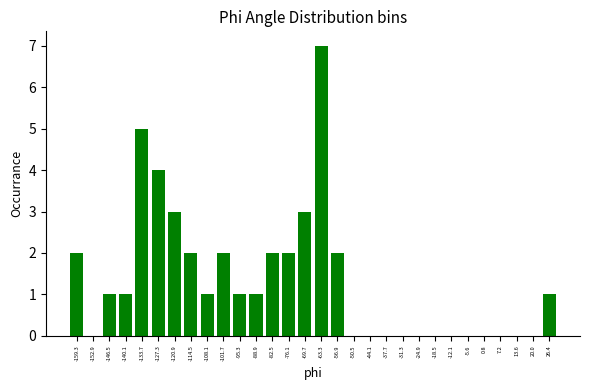

Reading left to right, transcribe all the data shown in this chart.

-159.3=2	-152.9=0	-146.5=1	-140.1=1	-133.7=5	-127.3=4	-120.9=3	-114.5=2	-108.1=1	-101.7=2	-95.3=1	-88.9=1	-82.5=2	-76.1=2	-69.7=3	-63.3=7	-56.9=2	-50.5=0	-44.1=0	-37.7=0	-31.3=0	-24.9=0	-18.5=0	-12.1=0	-5.6=0	0.8=0	7.2=0	13.6=0	20.0=0	26.4=1